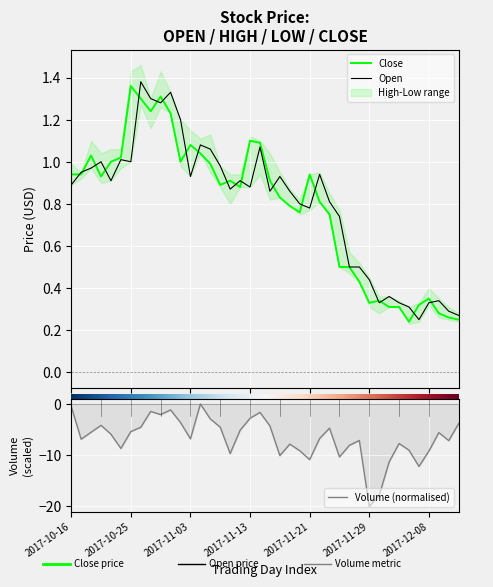

True or false: Close and Volume (normalised) cross at least once.

False